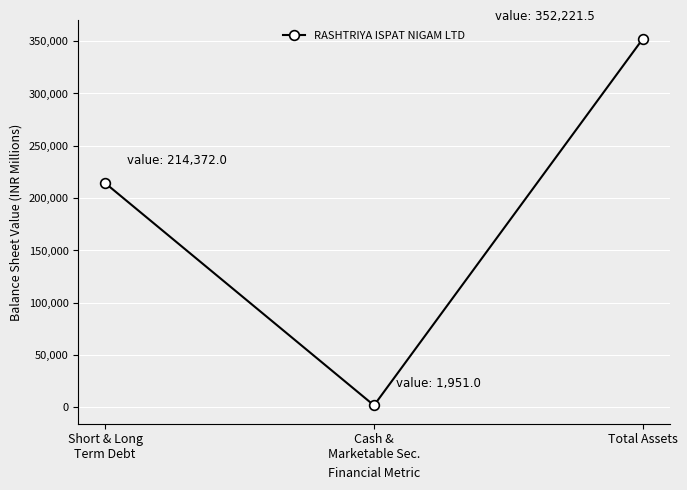

Reading left to right, extract all data points from this chart.

Short & Long
Term Debt=214372.0	Cash &
Marketable Sec.=1951.0	Total Assets=352221.5